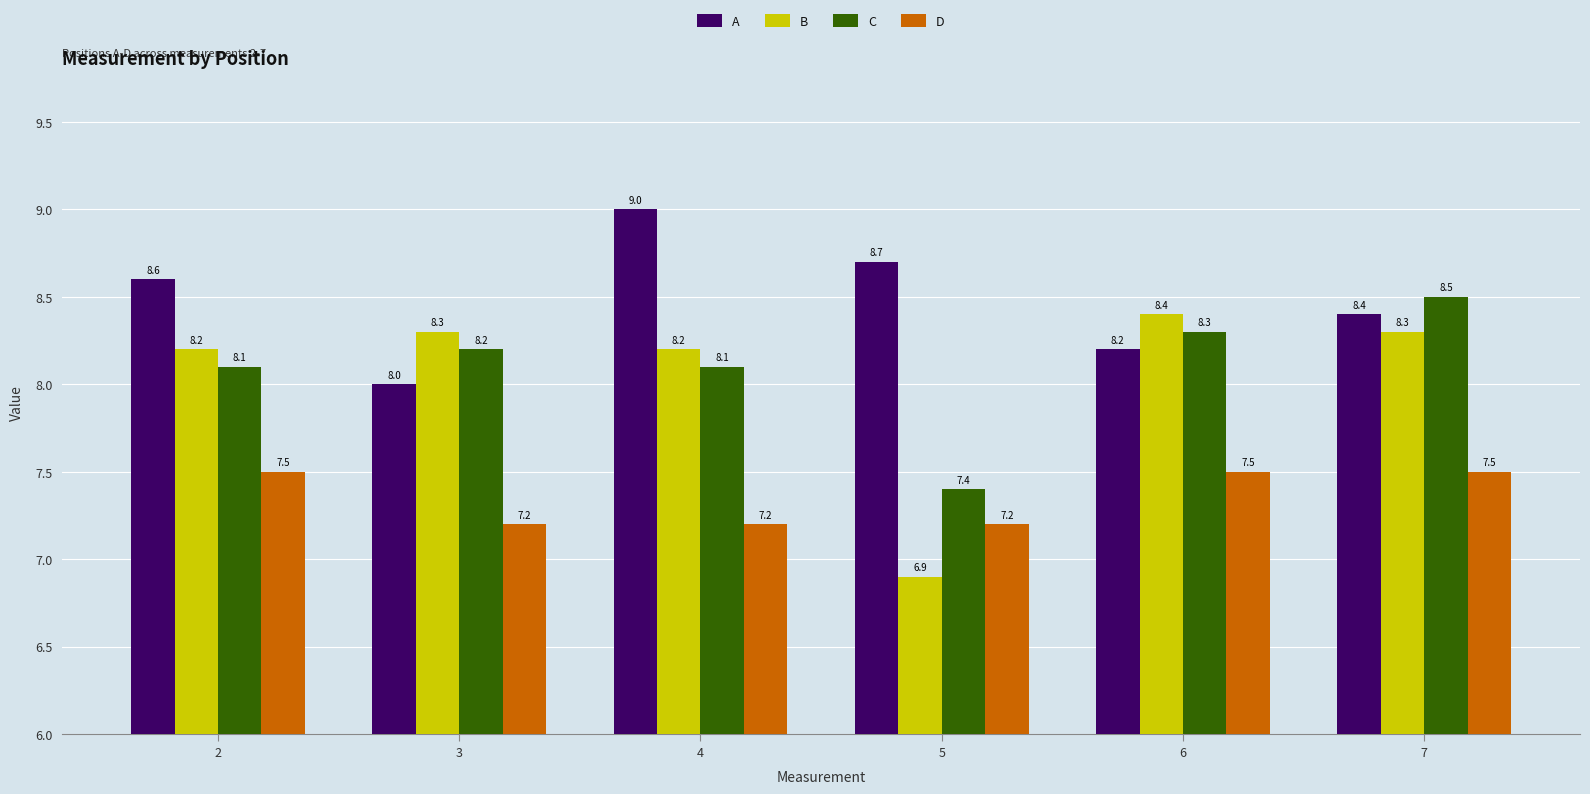

What is the difference between the highest and lowest values at 6?

0.9